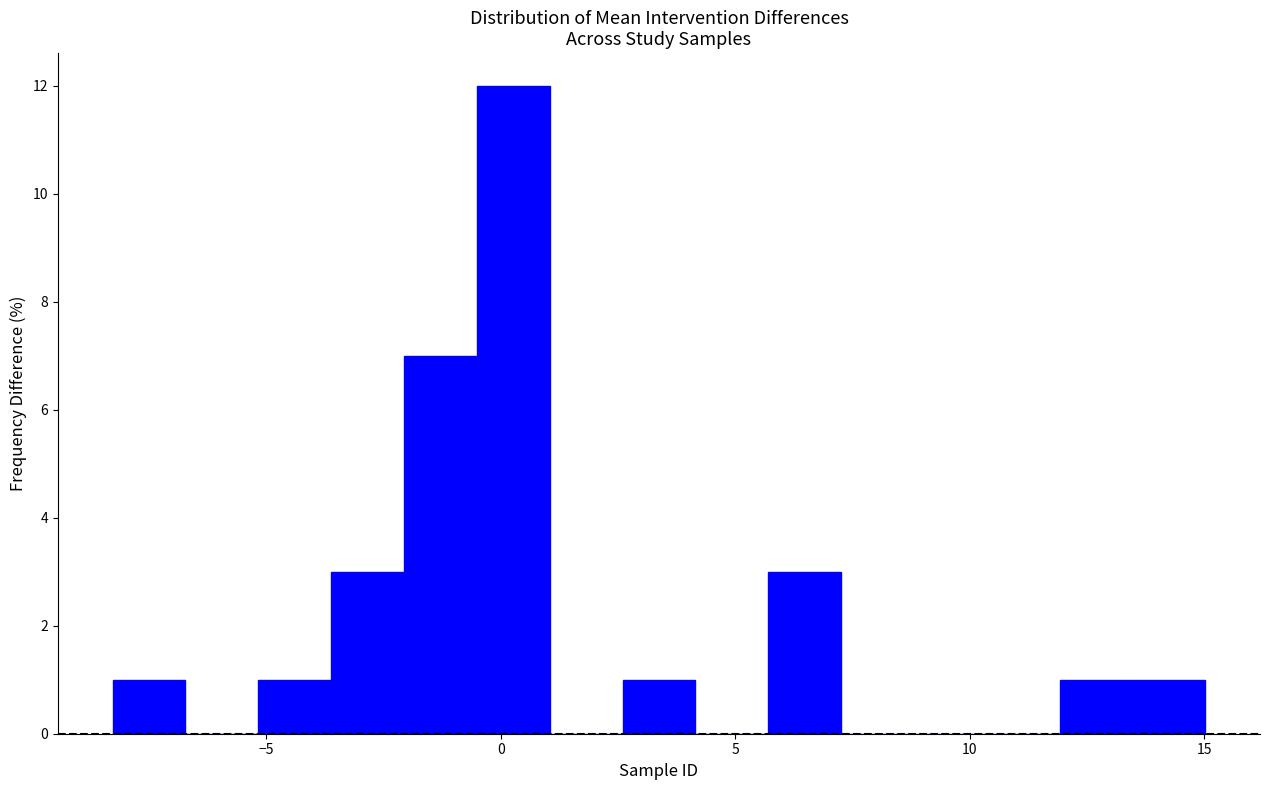

Around what value on the x-axis is the tallest bar? Give the approximate position of its centre, as read against the axis.

0.5